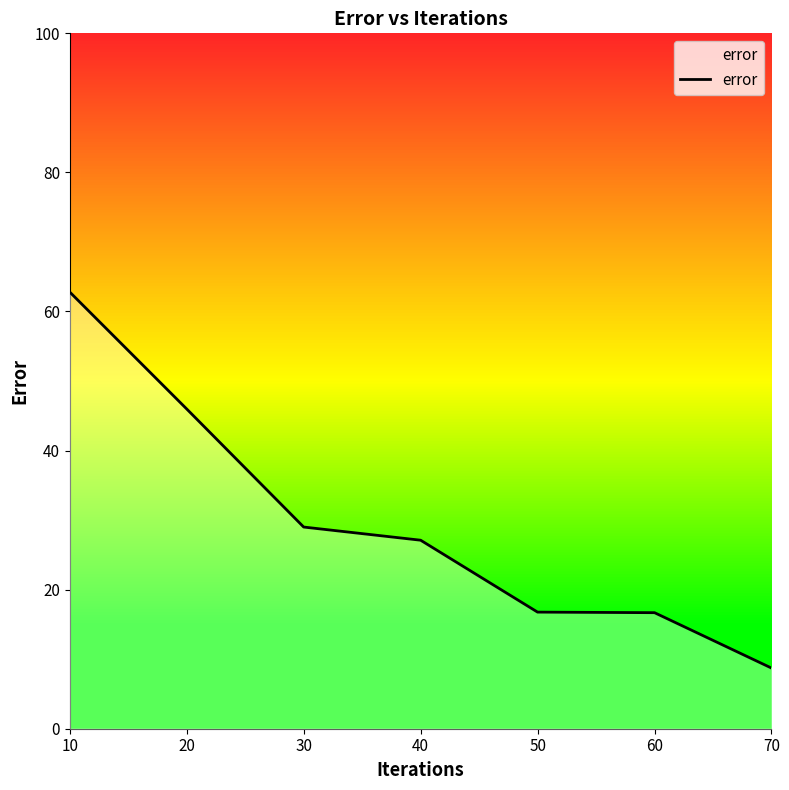

The chart shows a value of 19.1 at 20. True or false?

False